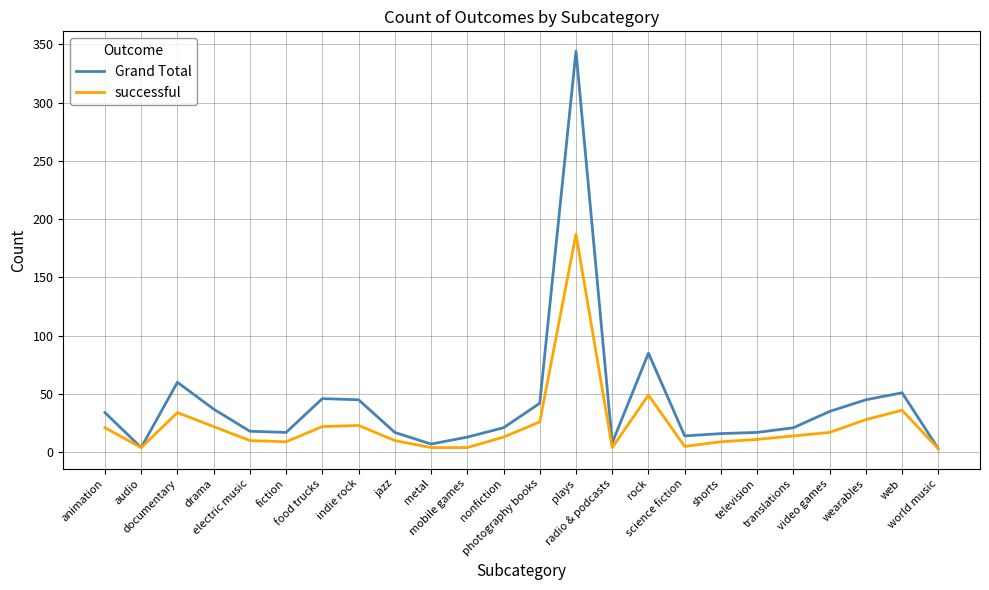

At how many categories does at least one series exceed 253?

1